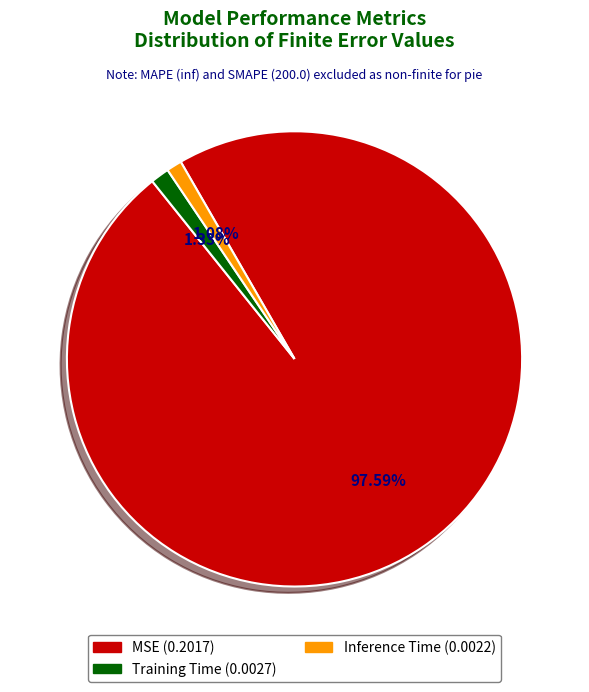

What percentage is the Training Time slice, to the nearest percent?

1%